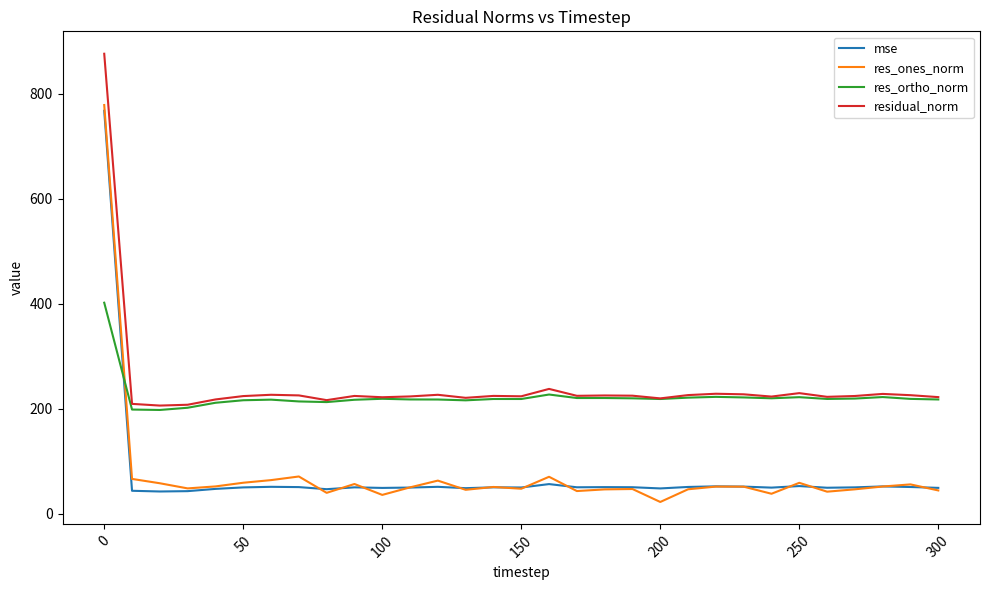

True or false: residual_norm and mse intersect in this chart.

False